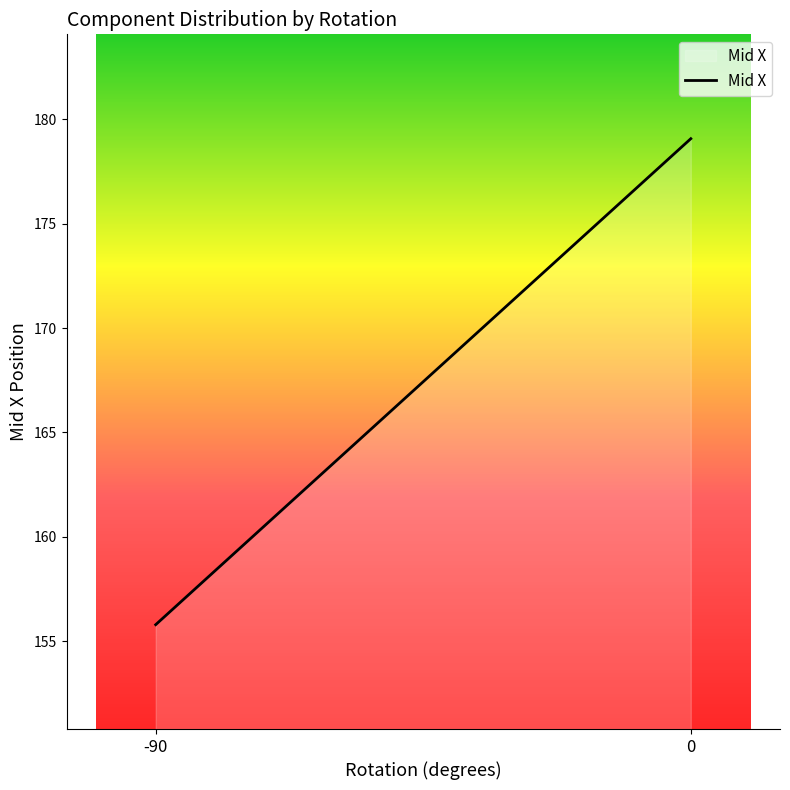

Does the chart have visible grid lines?

No